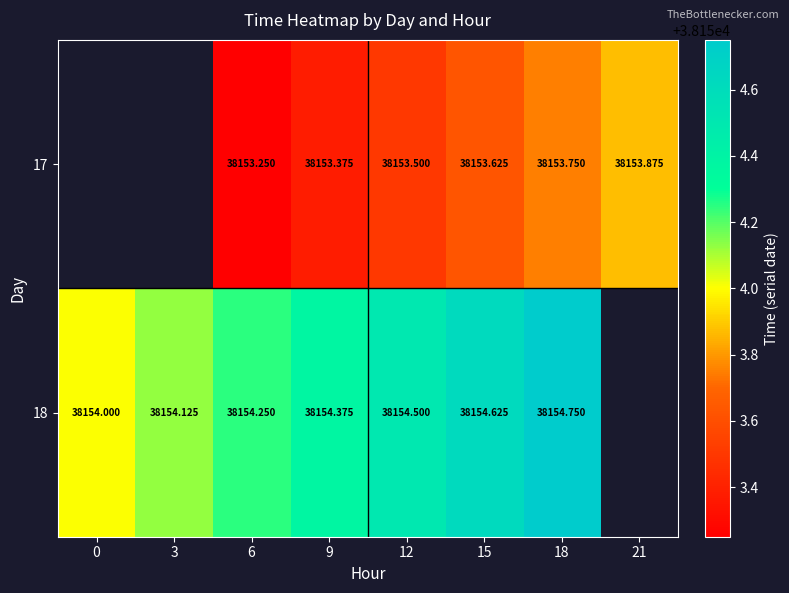

Is the value of 18 at 15 greater than the value of 17 at 15?

Yes